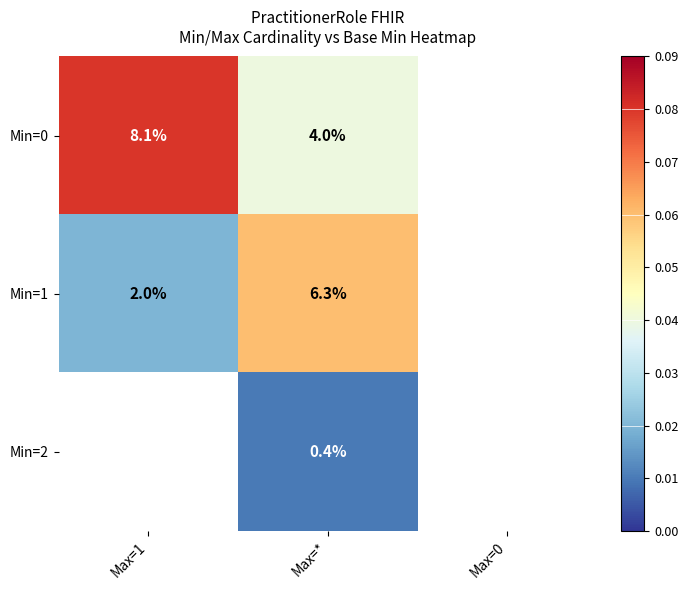

How many series are shown in this chart?

3